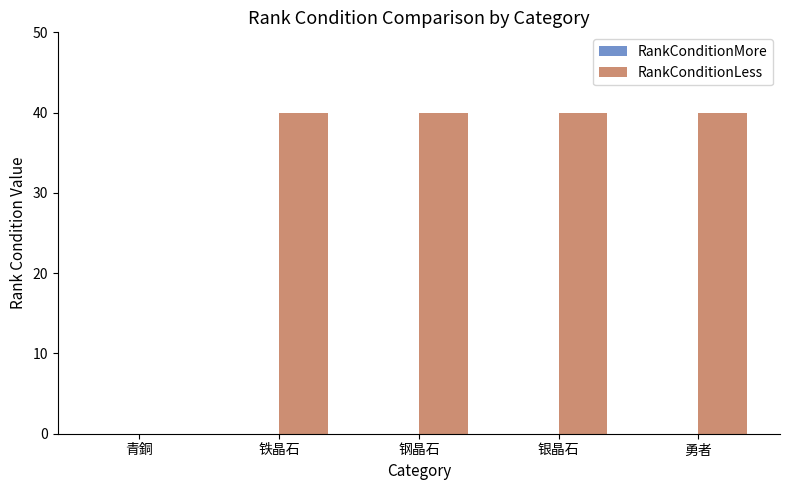

Reading right to left, extract all data points from this chart.

勇者=40	银晶石=40	钢晶石=40	铁晶石=40	青銅=0